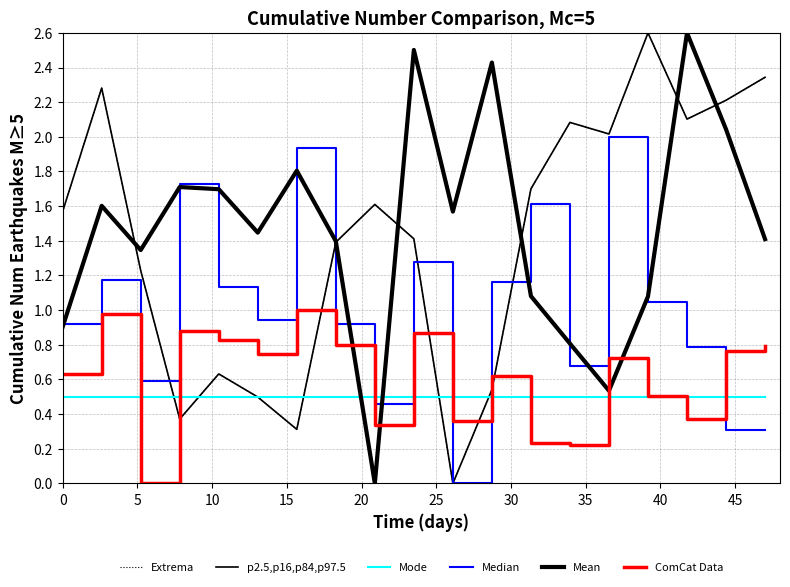

Is this an area chart (filled region under the line)?

No